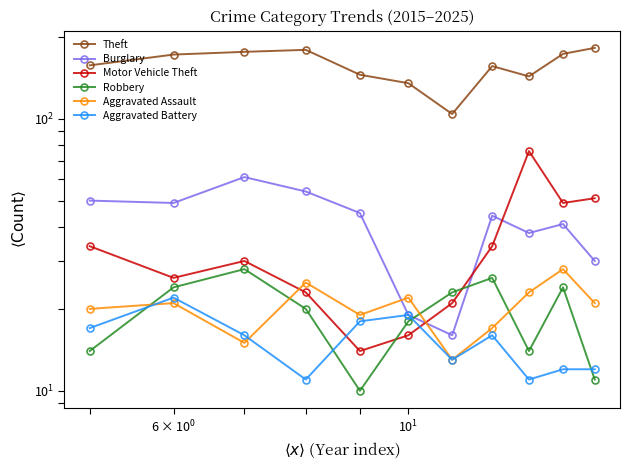

What is the maximum value for Aggravated Assault?

28